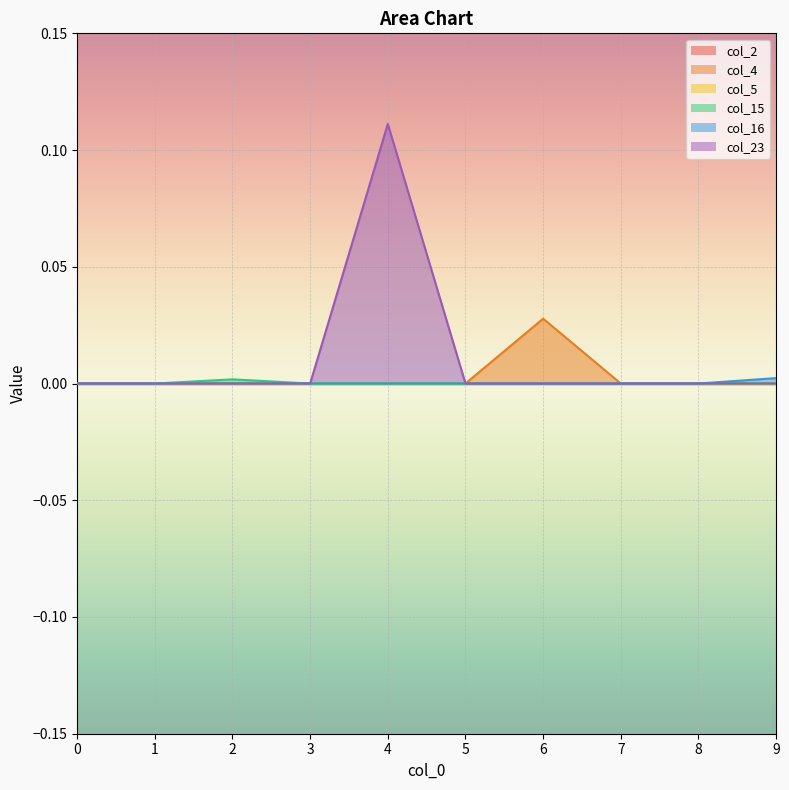

The col_15 series shows 0.0 at 2. True or false?

False